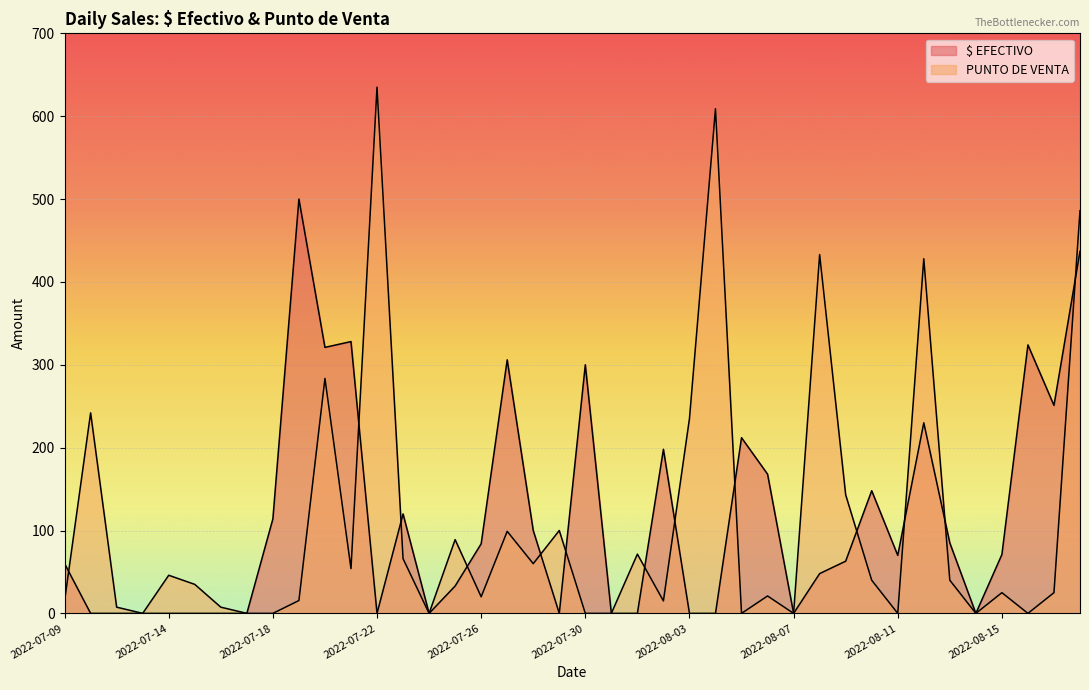

Where does the PUNTO DE VENTA series first go above 35?

2022-07-11